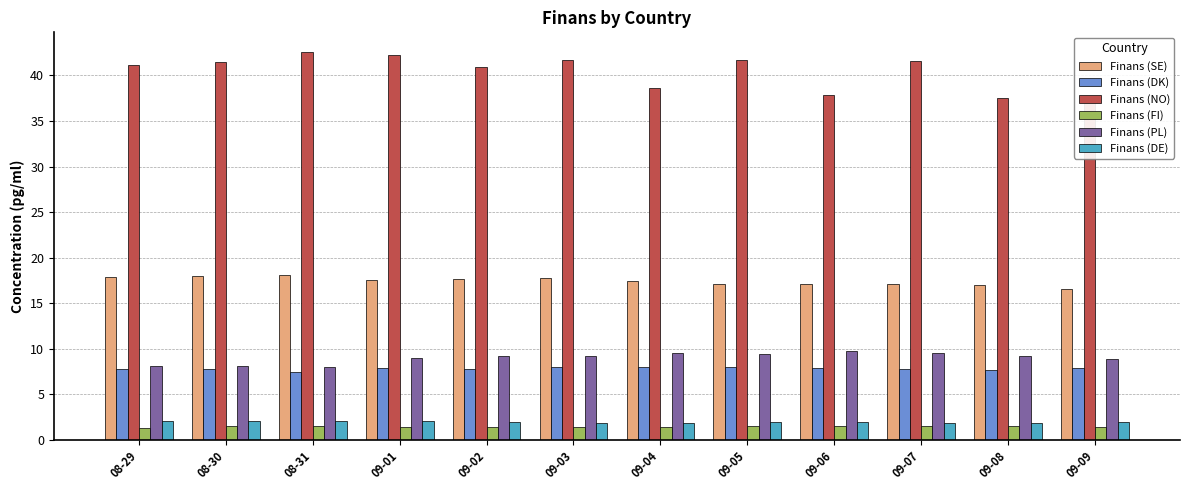

List the series in order of their peak value, lowest first.

Finans (FI), Finans (DE), Finans (DK), Finans (PL), Finans (SE), Finans (NO)